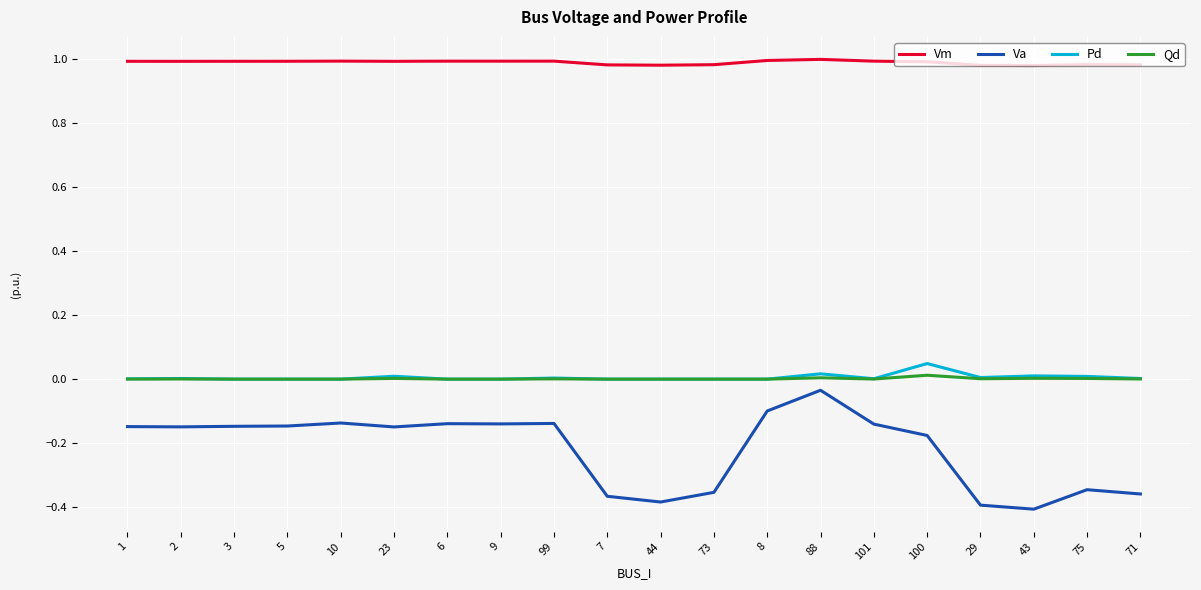

What is the difference between the maximum and minimum values in the Va series?

0.4